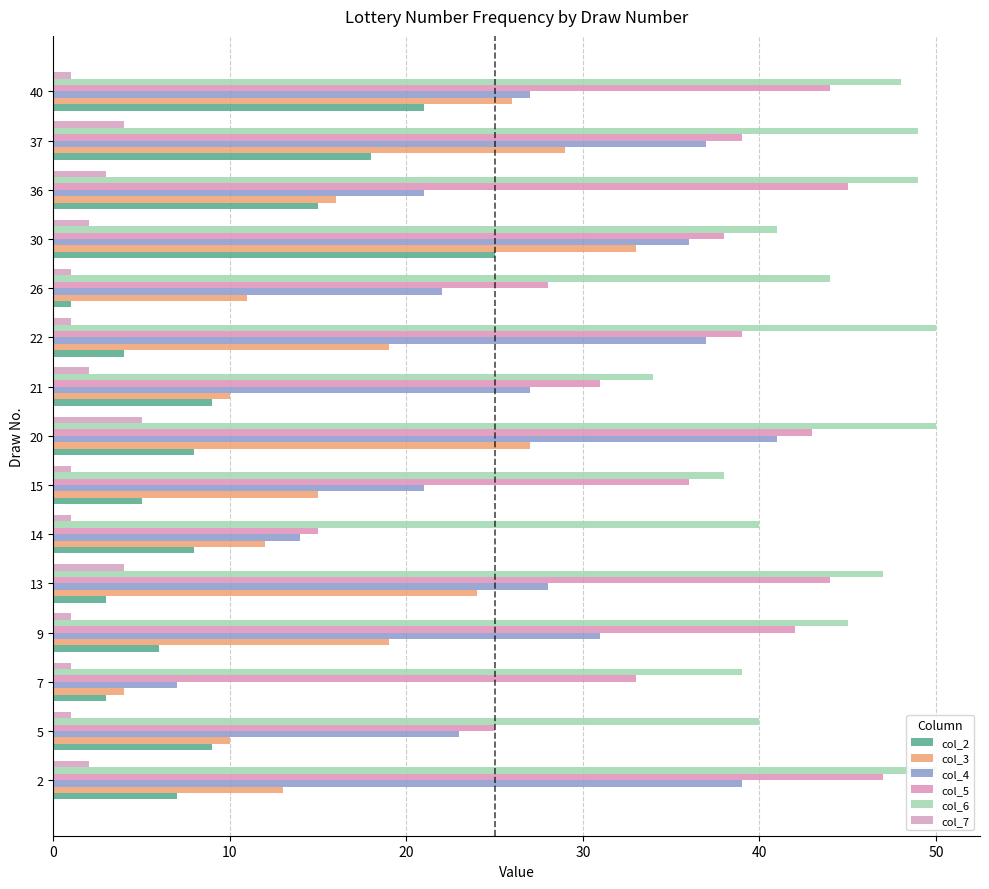

How many categories are shown in the chart?

15